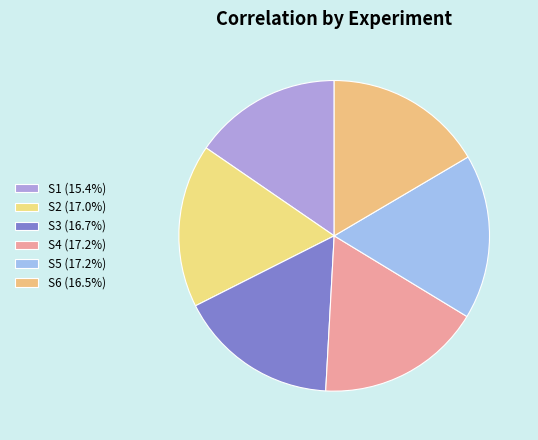

What percentage do S6 and S3 together represent?

33.2%